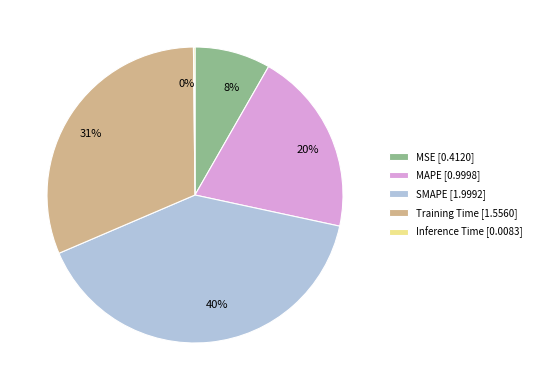

Between 8% and 31%, which is larger?

31%